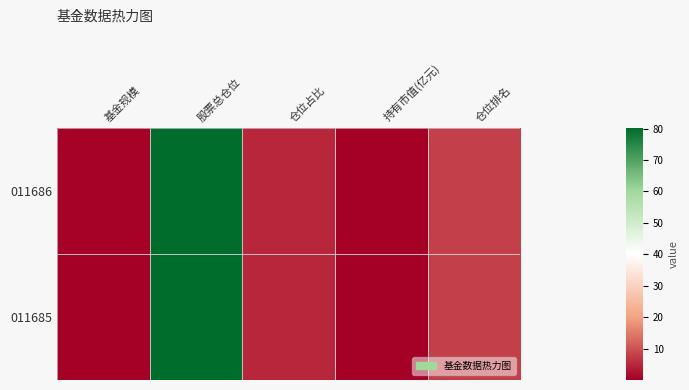

Reading left to right, extract all data points from this chart.

011686: 基金规模=0.6	股票总仓位=80.2	仓位占比=4.8	持有市值(亿元)=0.0	仓位排名=8.0
011685: 基金规模=0.2	股票总仓位=80.2	仓位占比=4.8	持有市值(亿元)=0.0	仓位排名=8.0